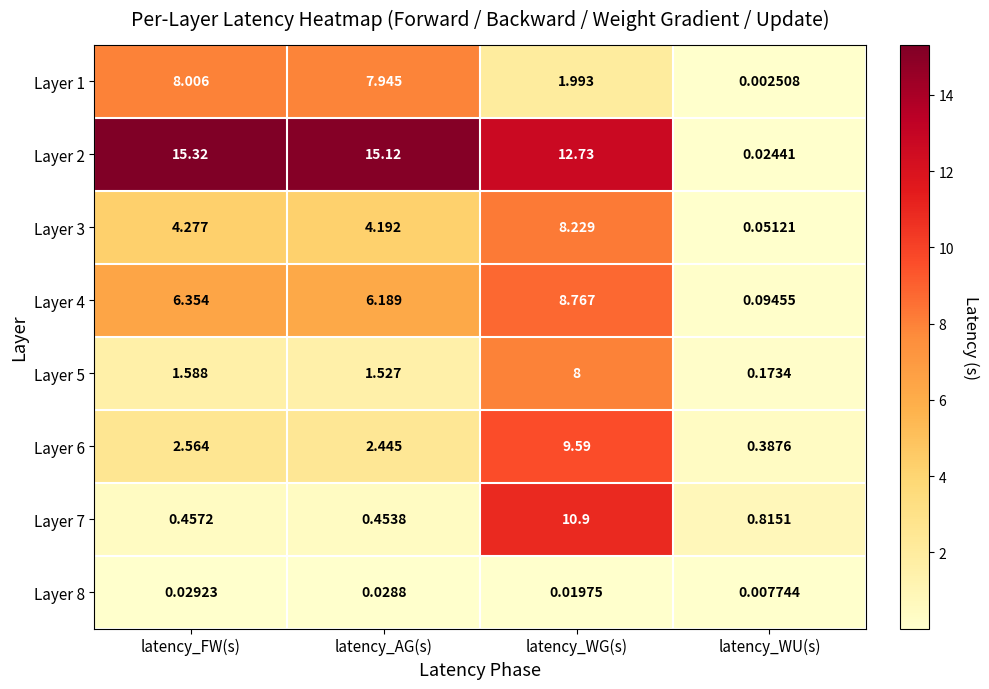

Where is Layer 5 nearest to the value 4?

latency_FW(s)